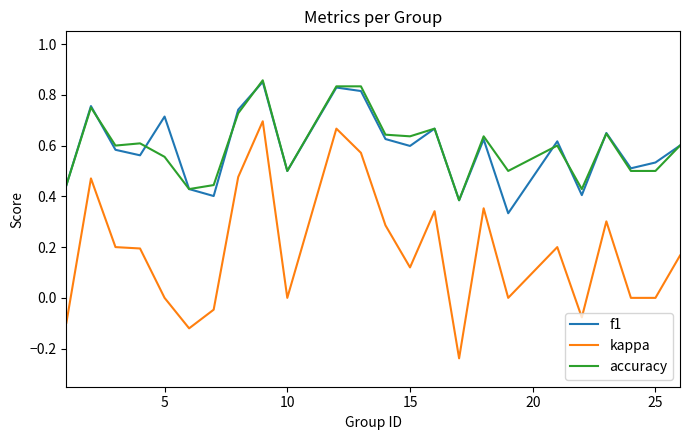

True or false: kappa and f1 cross at least once.

False